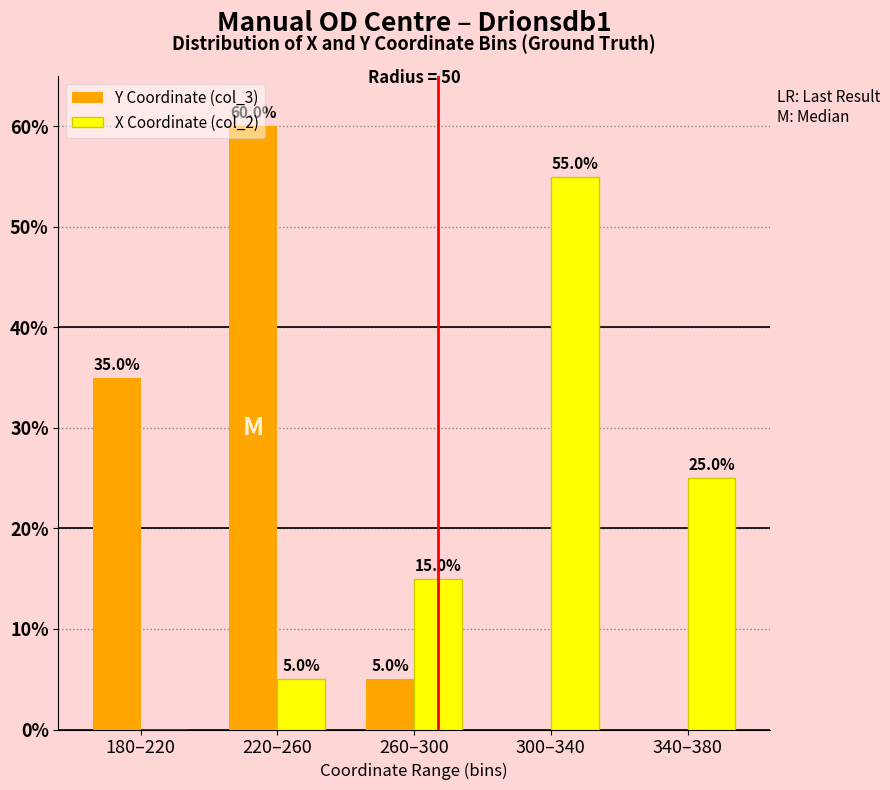

What is the sum of all Y Coordinate (col_3) values?

100.0